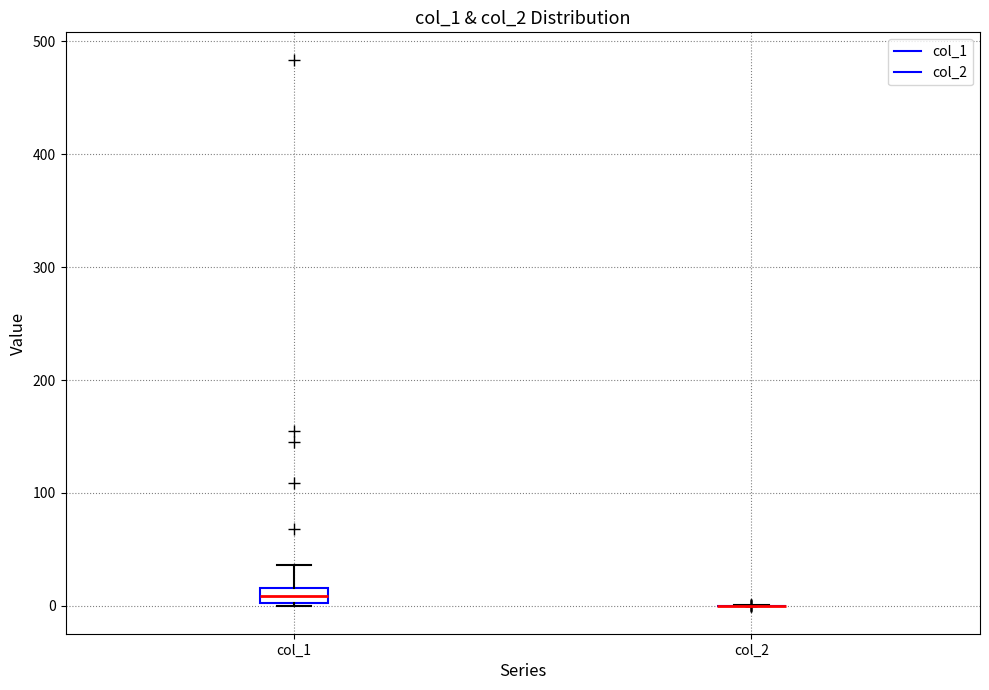

Which box is the tallest, from its lower edge to its upper edge?

col_1